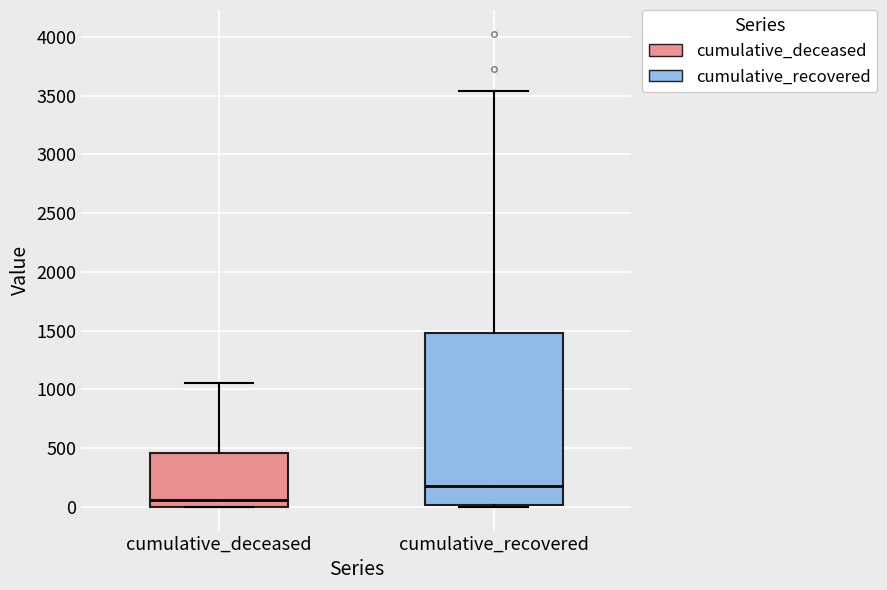

Where is the lower edge of the box for cumulative_deceased on the y-axis? The values are not printed on the chart, so give them approximately, as read against the axis.

0